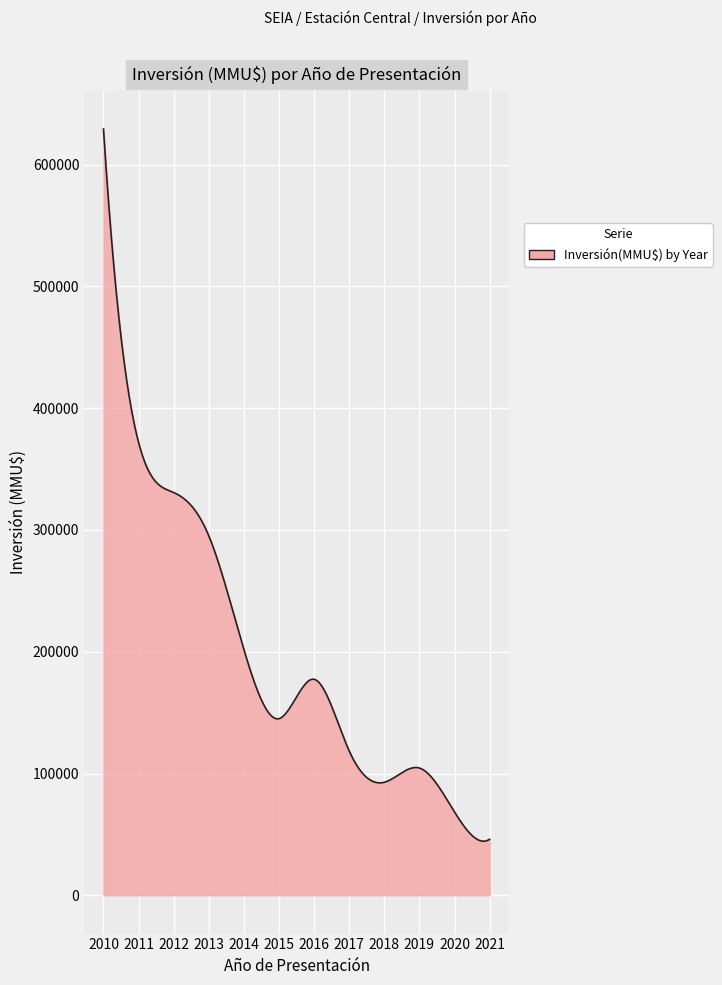

How many lines are shown in the chart?

1